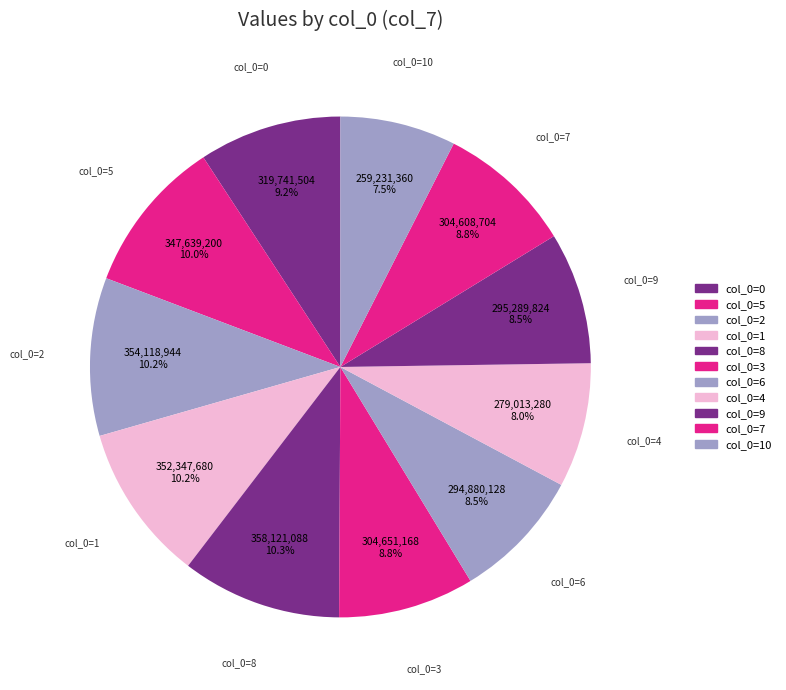

Count the number of slices in the pie.

11